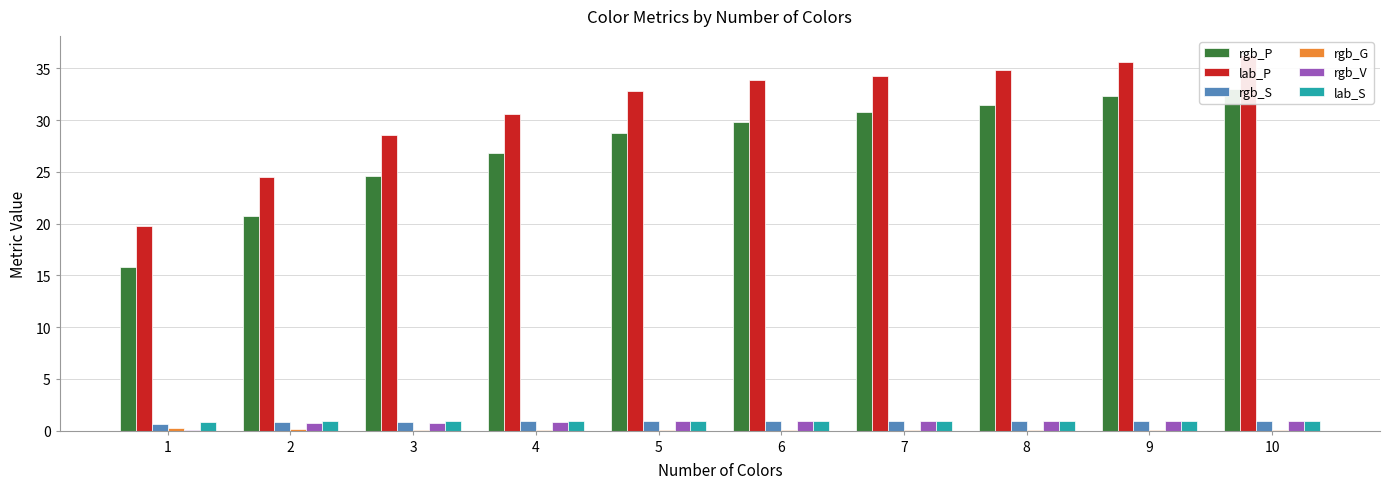

Which series changed the most between 3 and 10?

rgb_P